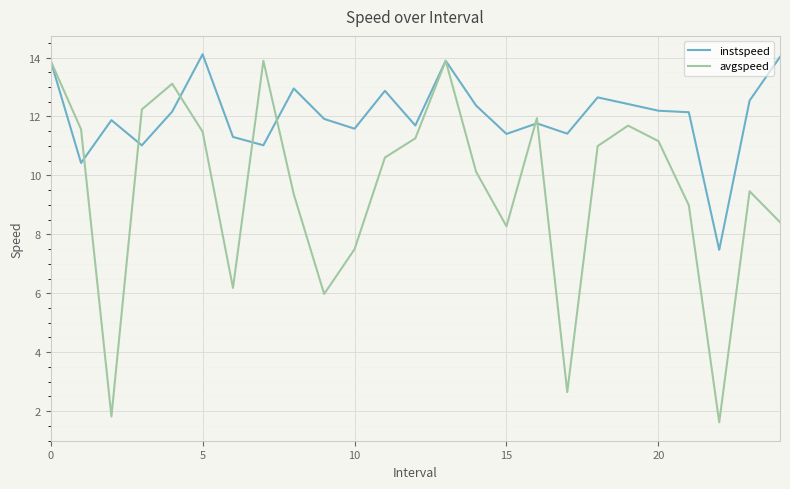

In instspeed, how many points are higher than both neighbors (excluding endpoints)?

7